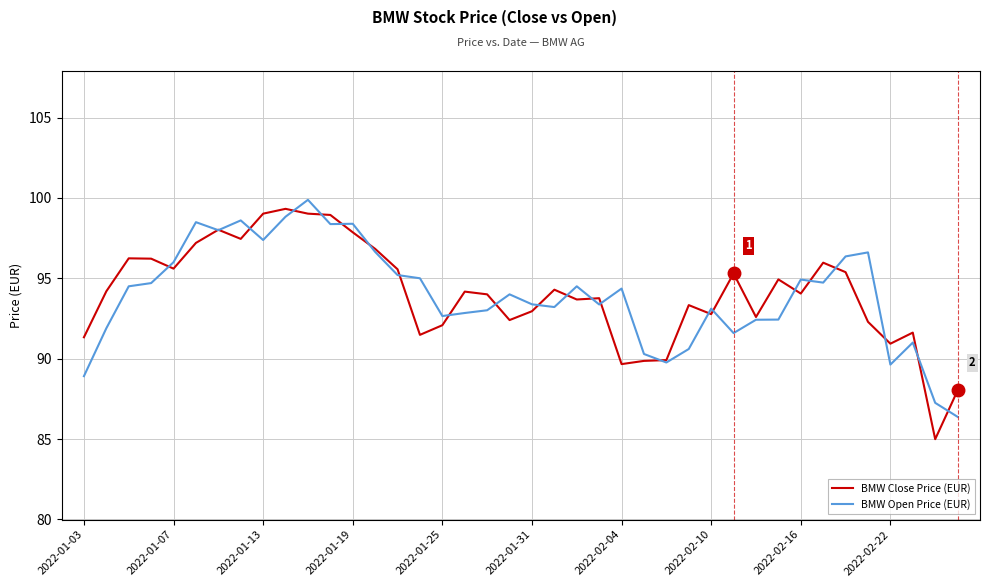

What is the minimum value shown in the chart?

85.0